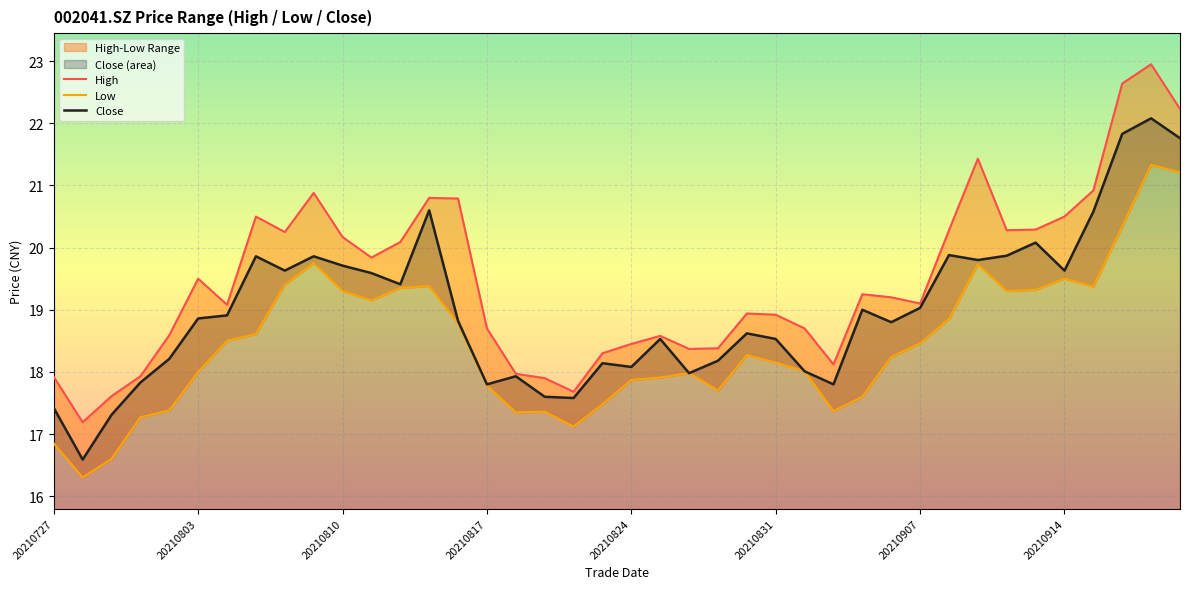

What is the highest value of the Close series?

22.1